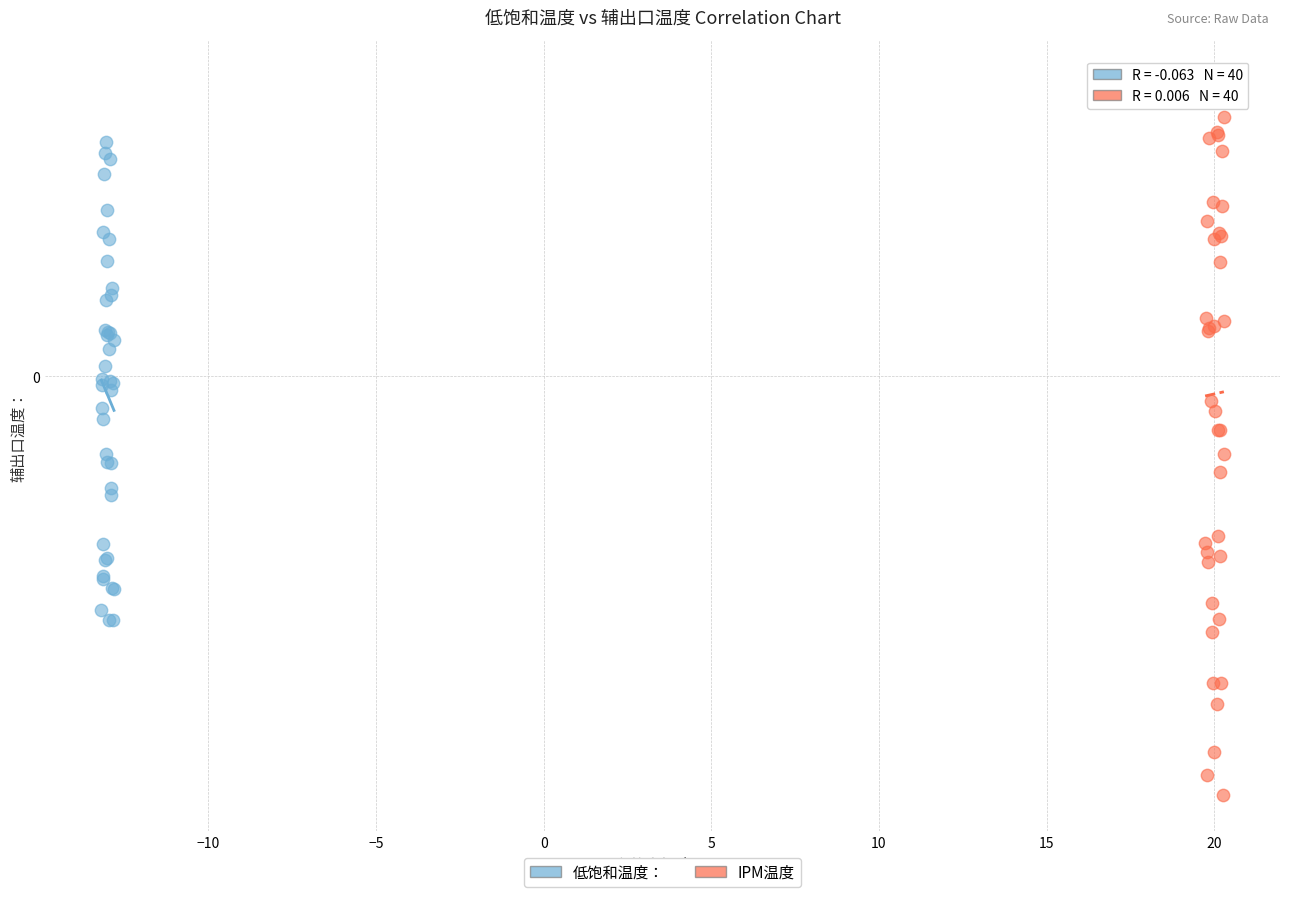

Which series has the widest spread of Y values?

IPM温度